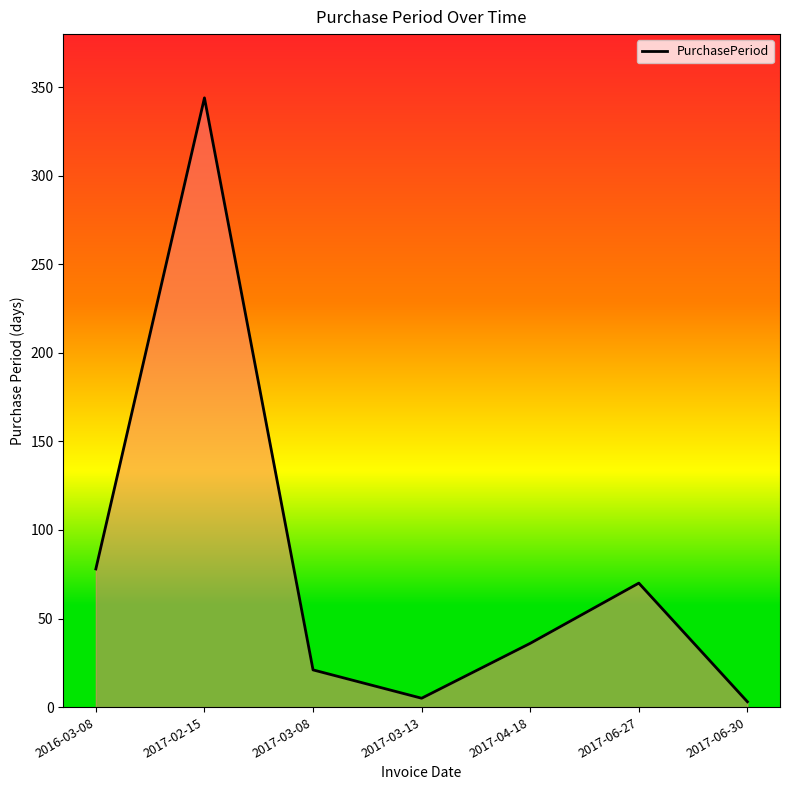

Reading left to right, extract all data points from this chart.

78	344	21	5	36	70	3